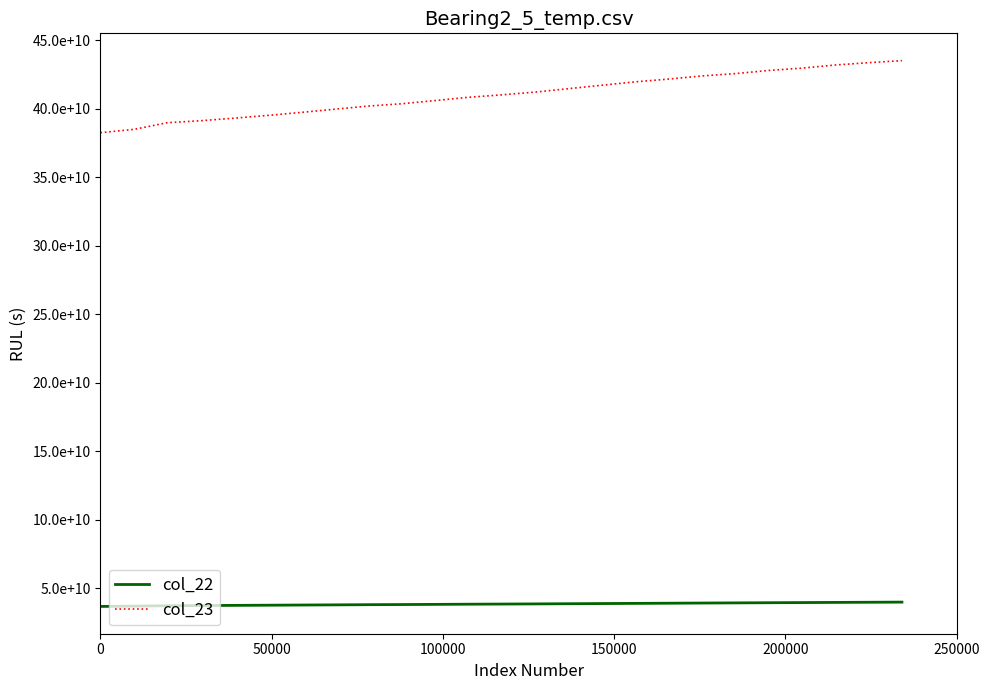

What are all the series names shown in the legend?

col_22, col_23